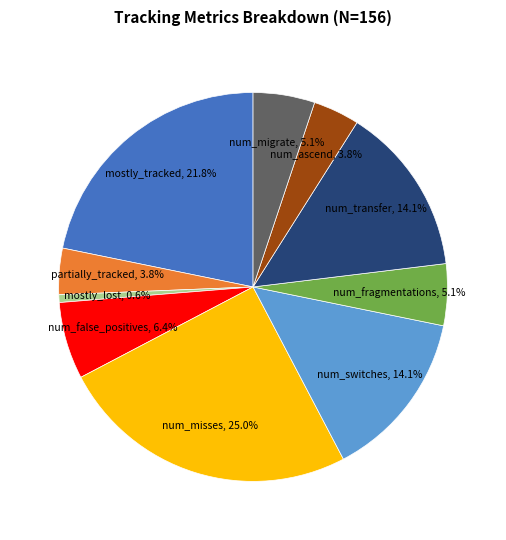

Does any single category account for the majority?

No